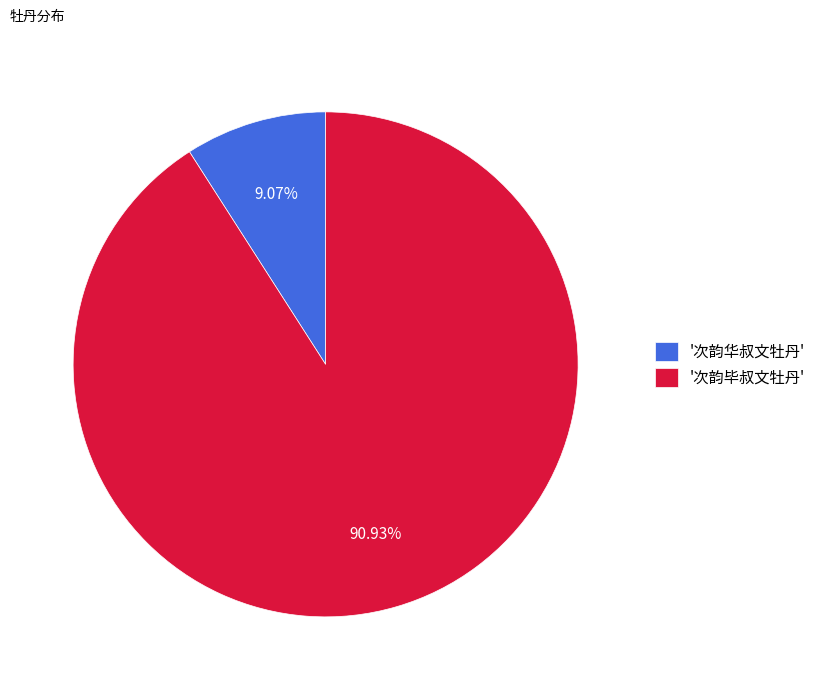

What is the ratio of the value at '次韵毕叔文牡丹' to the value at '次韵华叔文牡丹'?

10.0